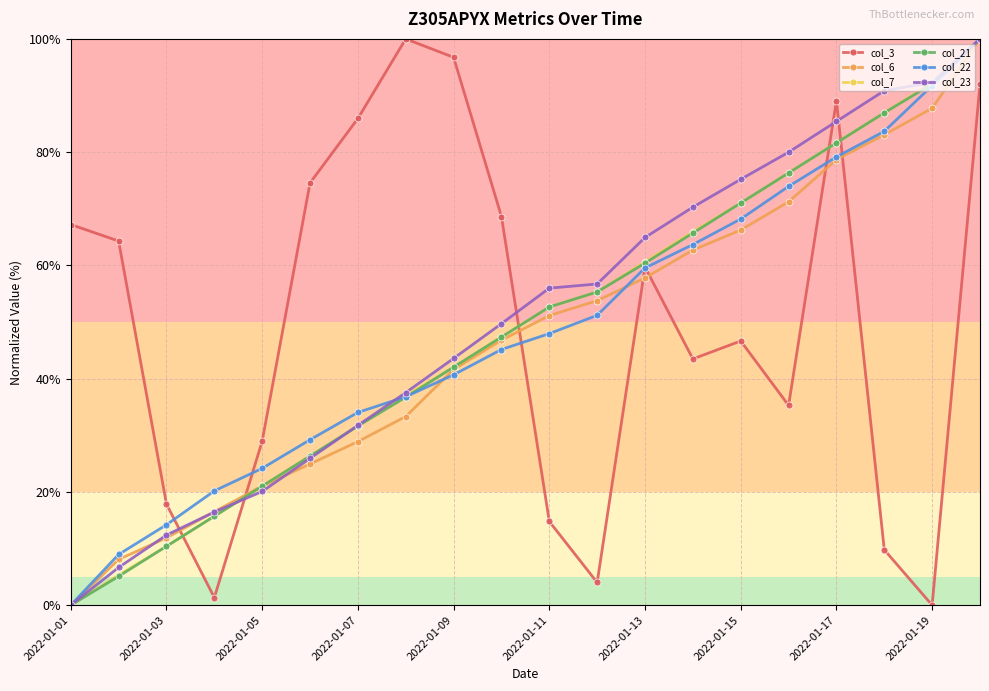

What is the maximum value shown in the chart?

100.0